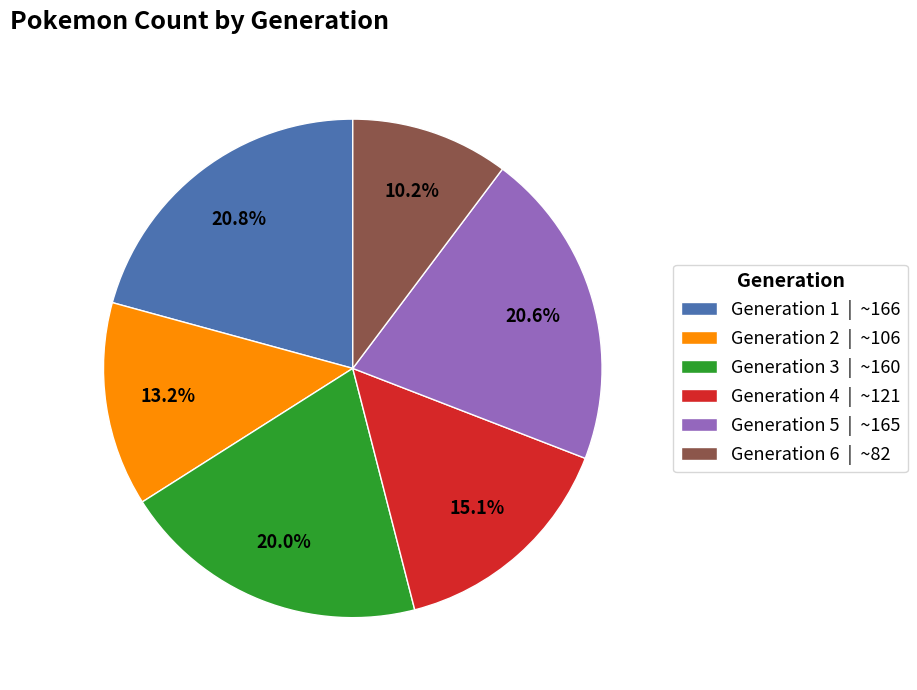

Is the sum of Generation 3 and Generation 4 greater than half?

No